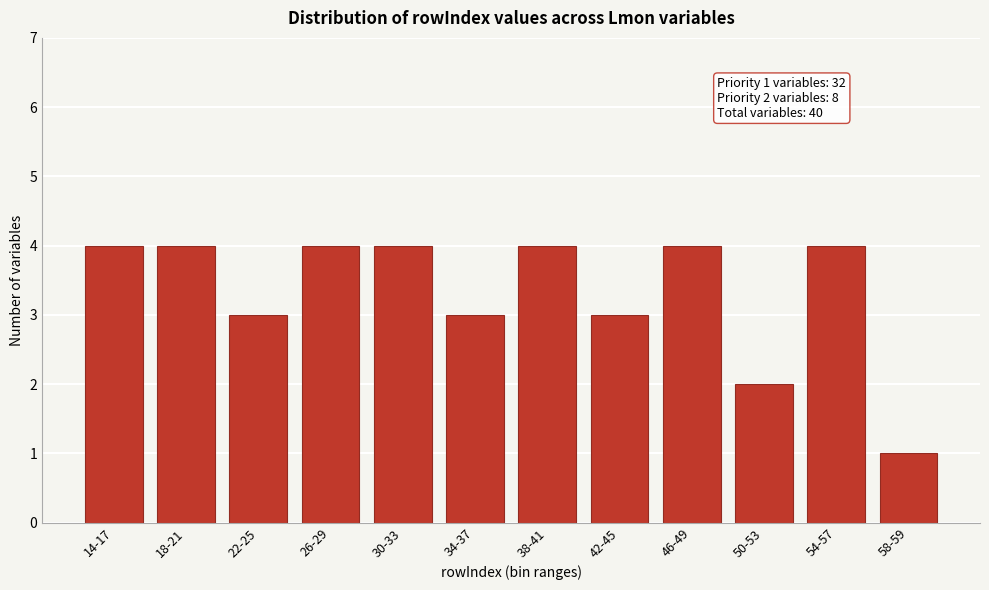

Reading right to left, transcribe all the data shown in this chart.

58-59=1	54-57=4	50-53=2	46-49=4	42-45=3	38-41=4	34-37=3	30-33=4	26-29=4	22-25=3	18-21=4	14-17=4